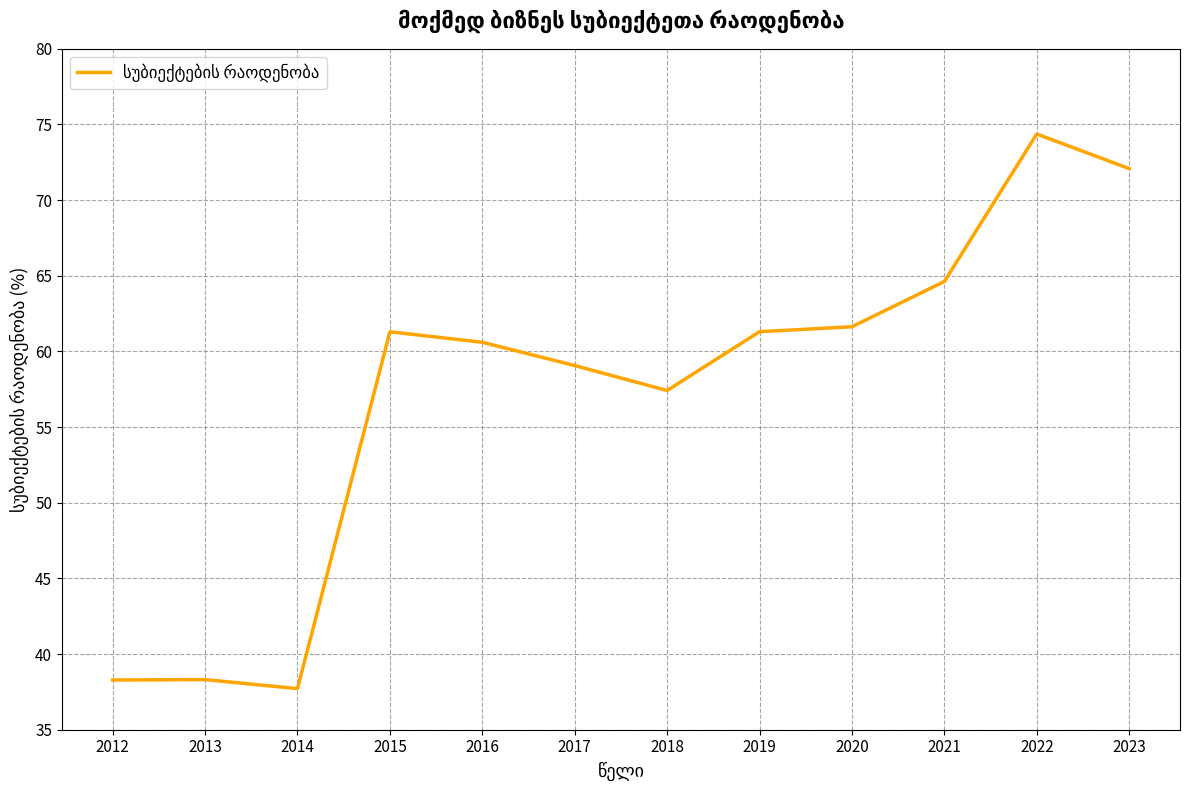

Reading left to right, transcribe all the data shown in this chart.

2012=38.3	2013=38.3	2014=37.7	2015=61.3	2016=60.6	2017=59.1	2018=57.4	2019=61.3	2020=61.6	2021=64.6	2022=74.4	2023=72.1